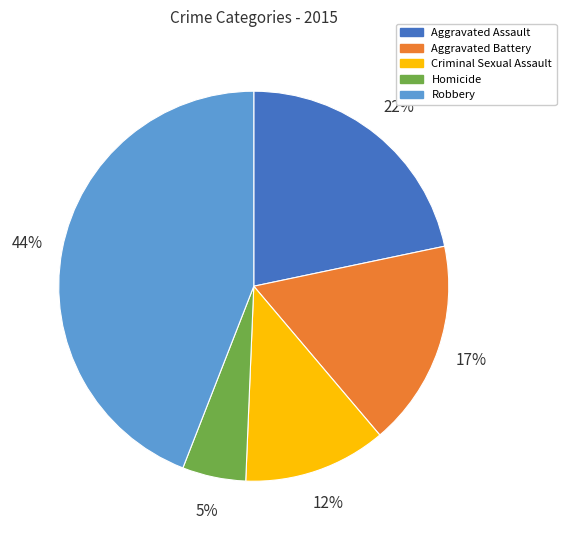

Is the sum of Criminal Sexual Assault and Aggravated Battery greater than half?

No